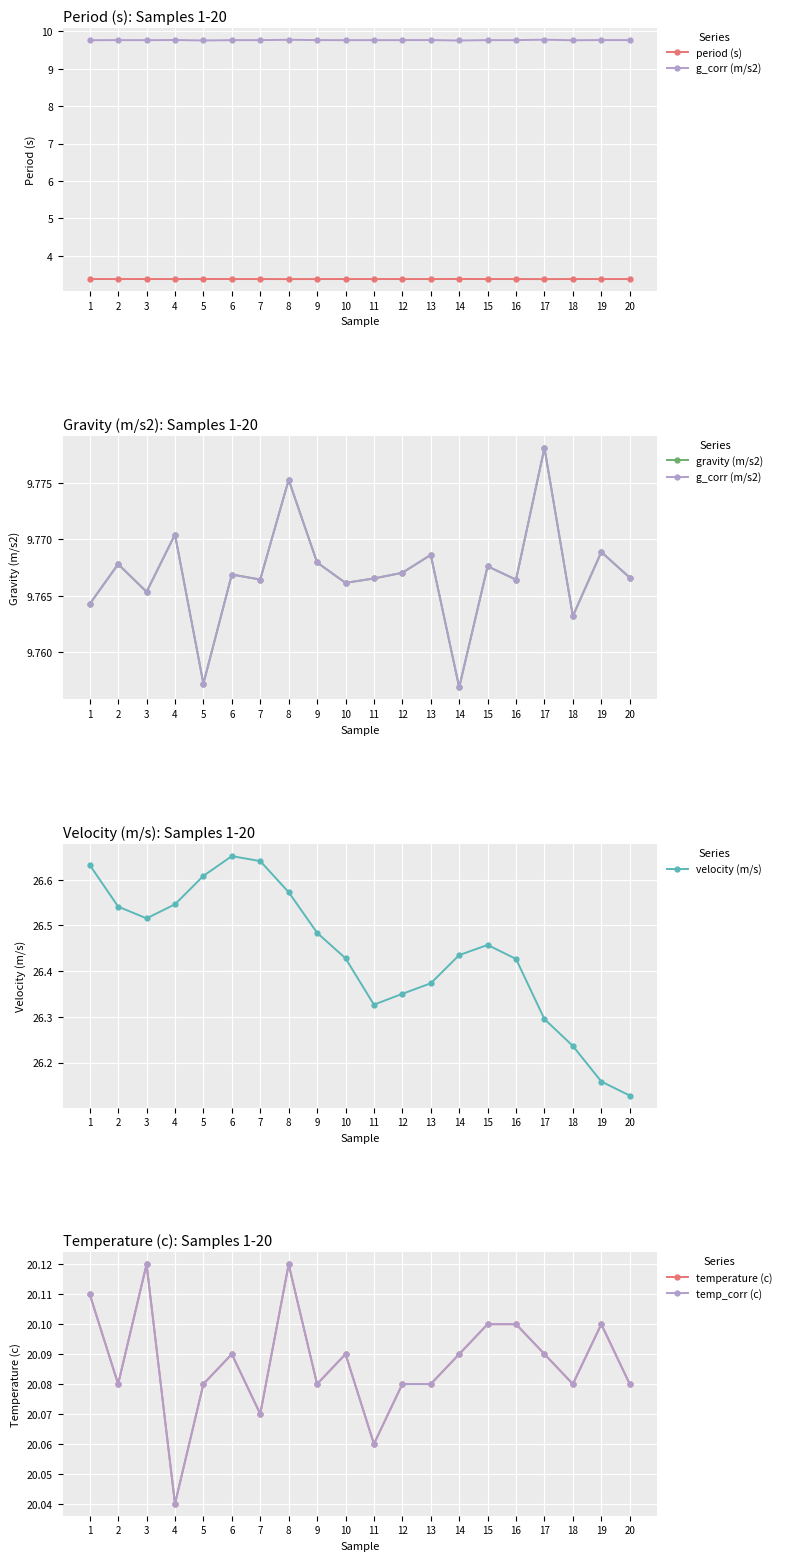

How many gravity (m/s2) values are between 9 and 10?

20